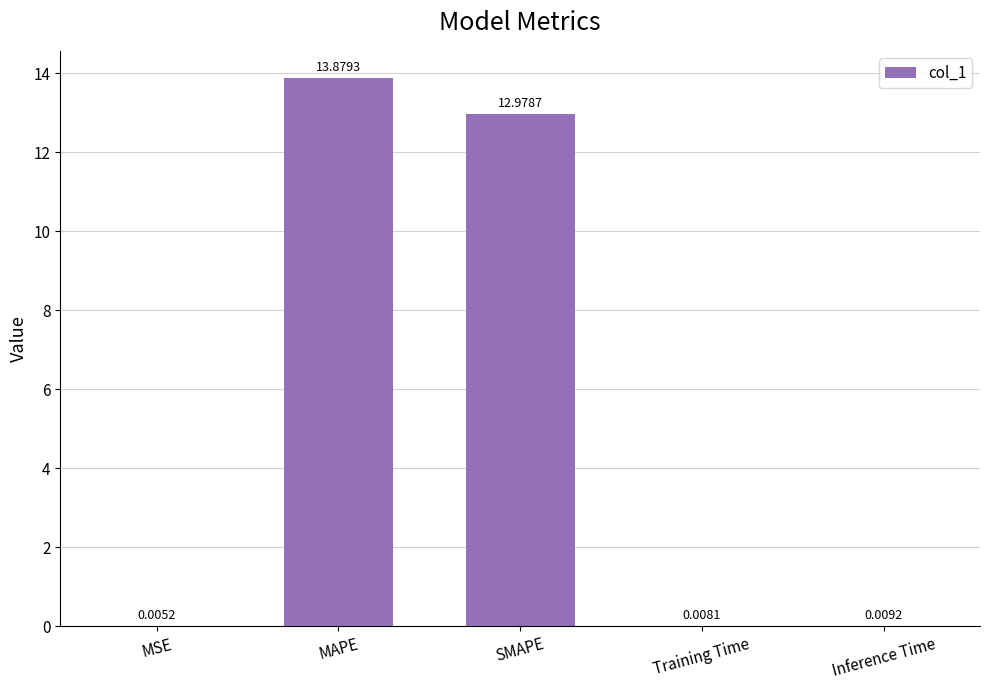

What is the change in value from MAPE to Training Time?

-13.9